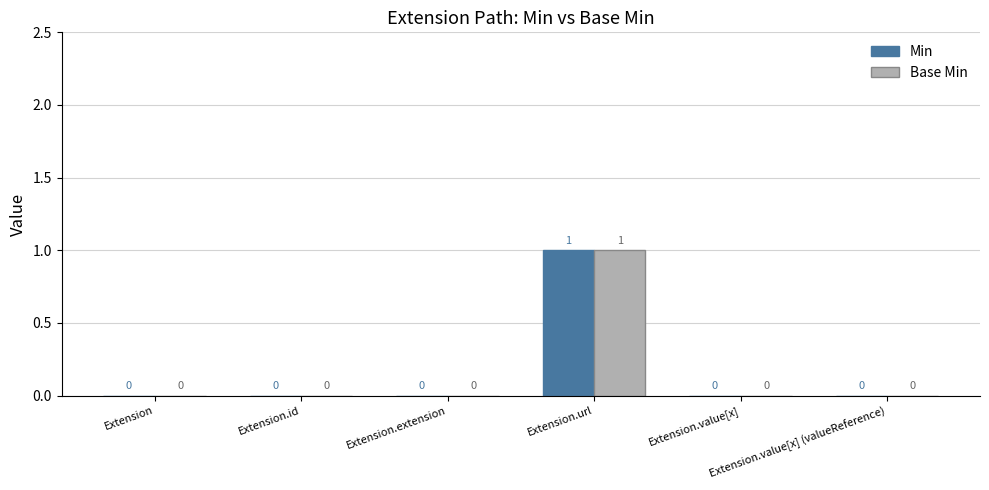

How many Base Min values are between 0 and 1?

6